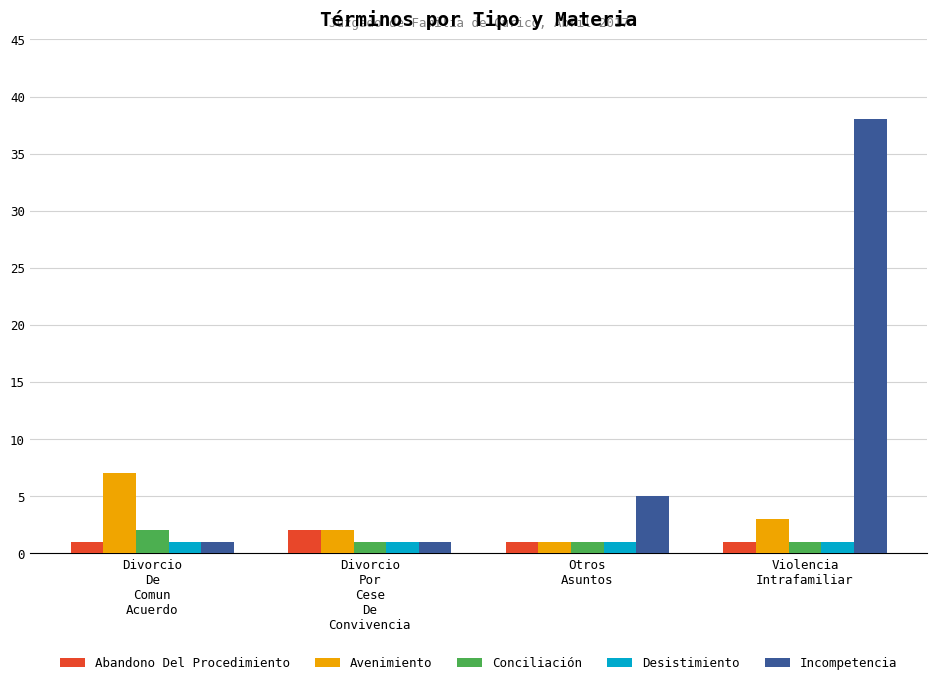

Which series has the largest total across all categories?

Incompetencia